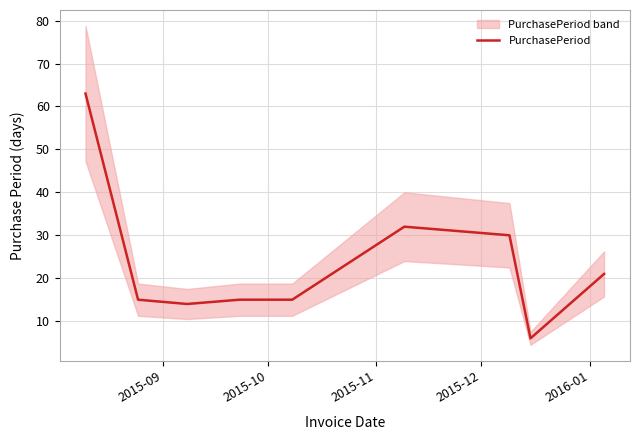

What is the maximum value for PurchasePeriod?

63